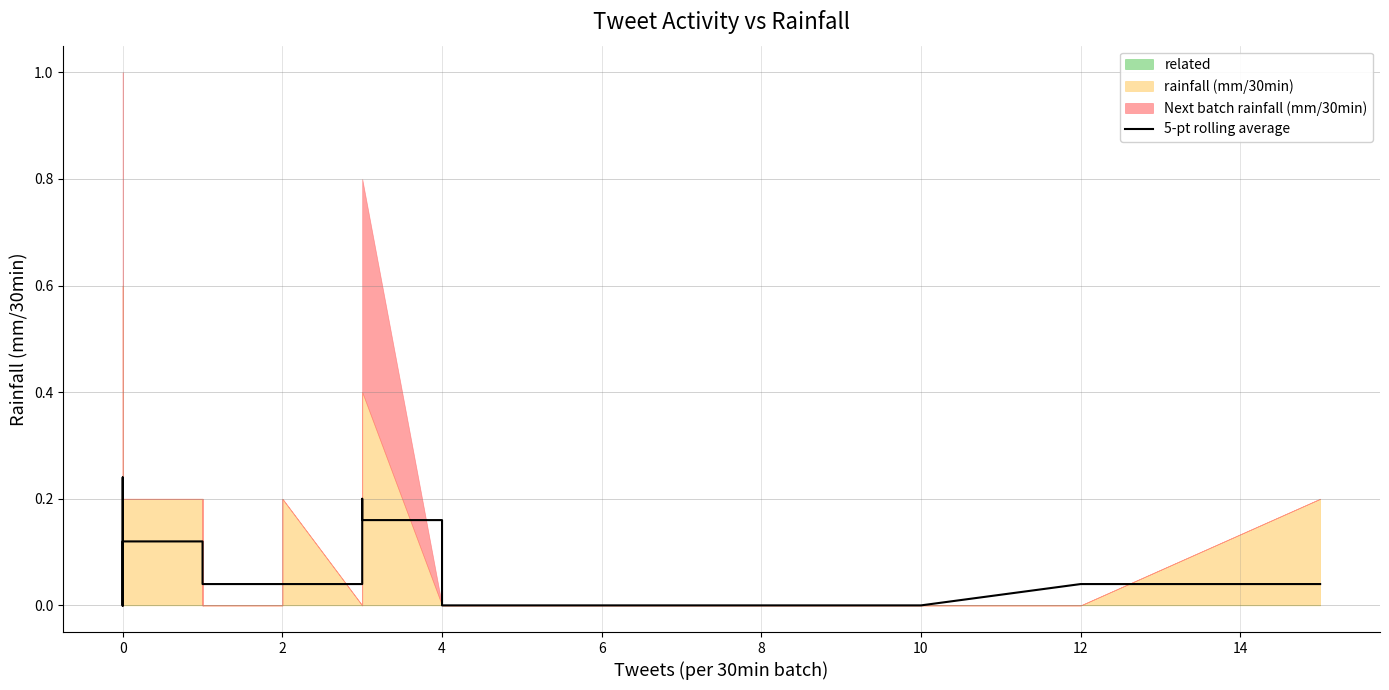

At which category does the data reach its first local valley?

10